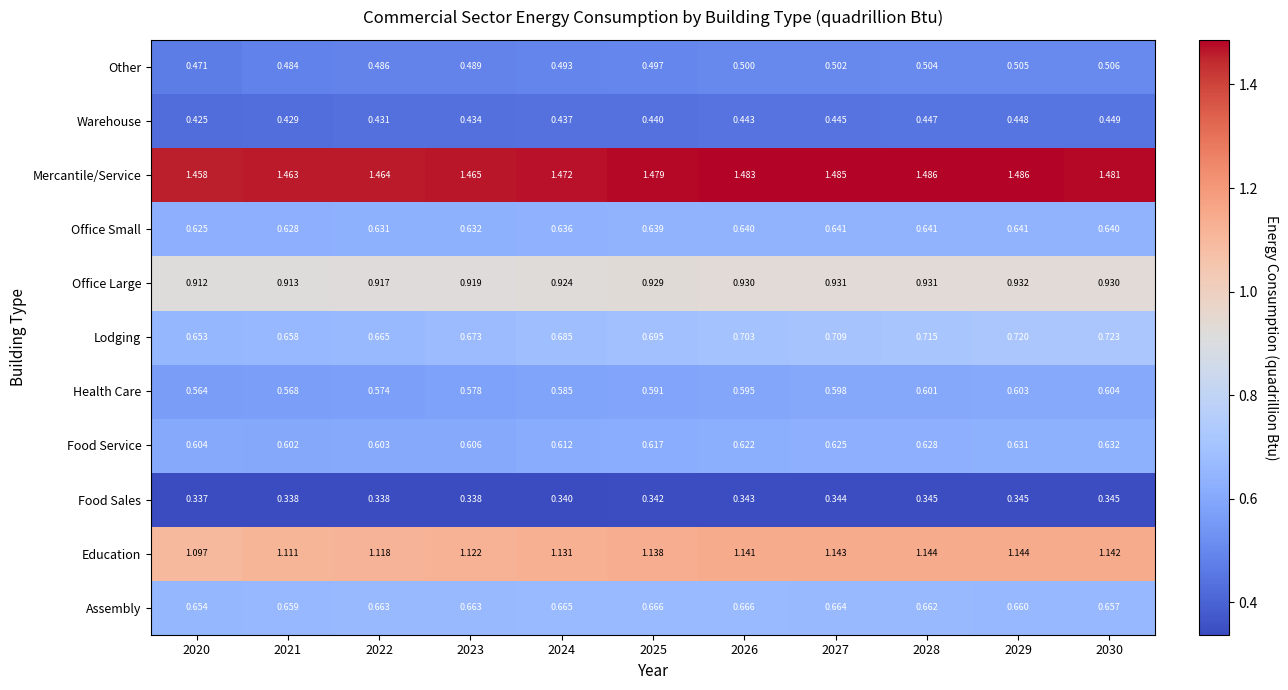

Is the value of Mercantile/Service at 2022 greater than the value of Health Care at 2021?

Yes